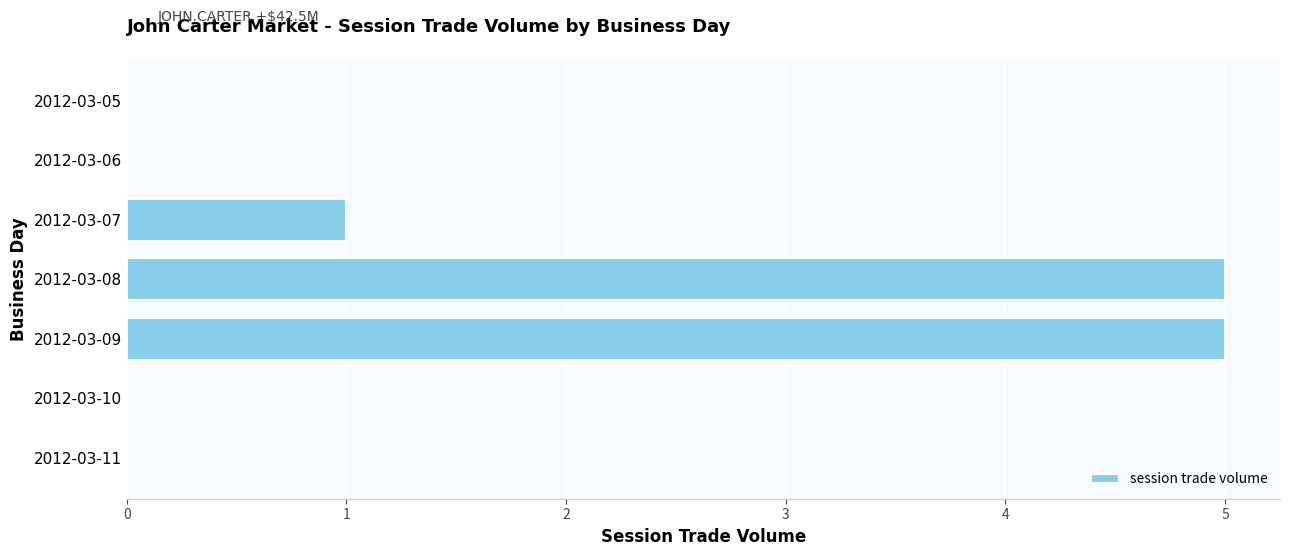

Where is the data nearest to the value 2?

2012-03-07